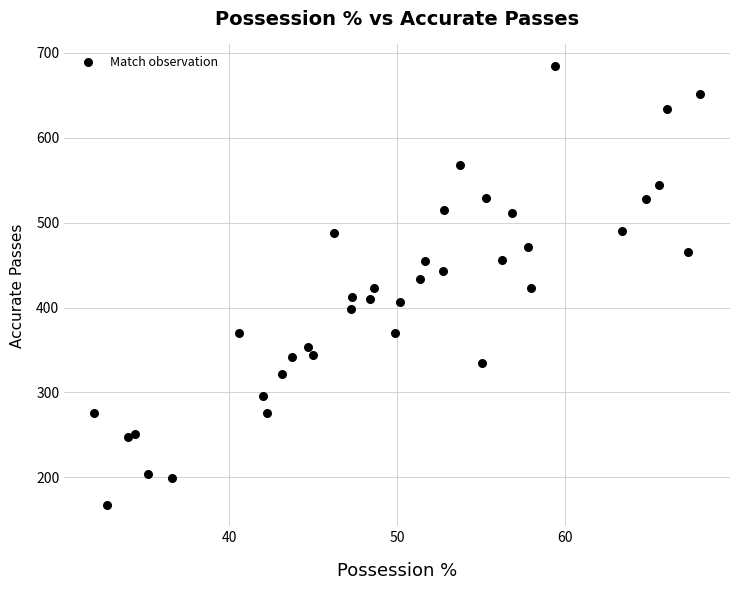

What is the range of Y values (max minus min)?

516